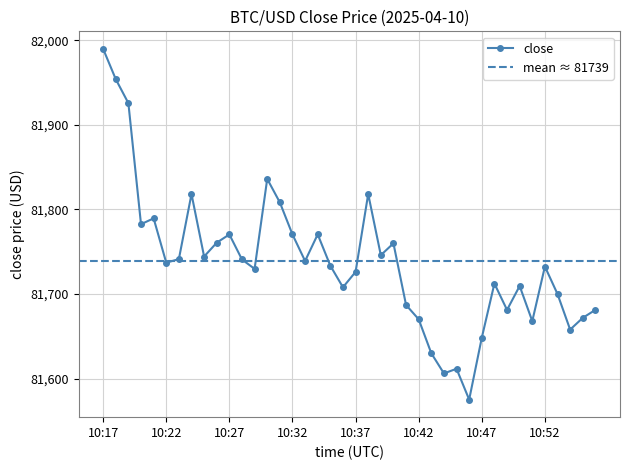

How many interior local peaks (higher than both neighbors) does the data have?

11